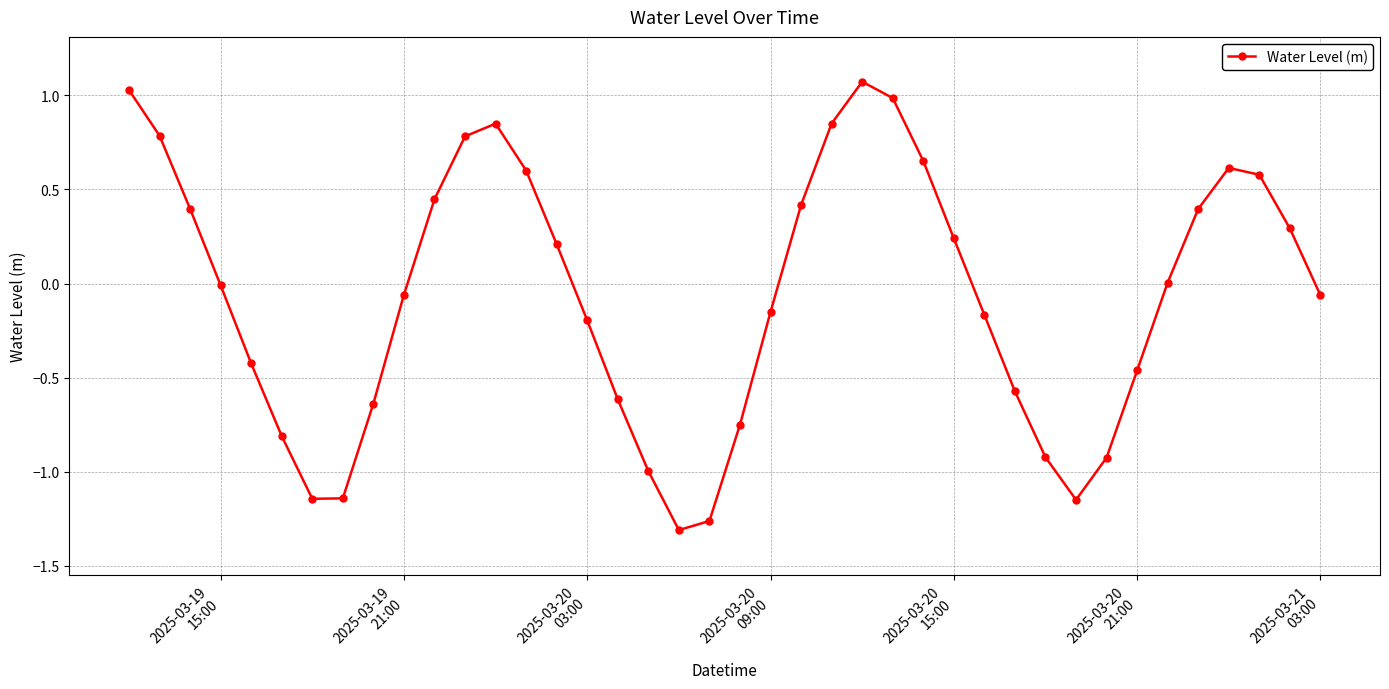

What is the sum of all values?

-2.6